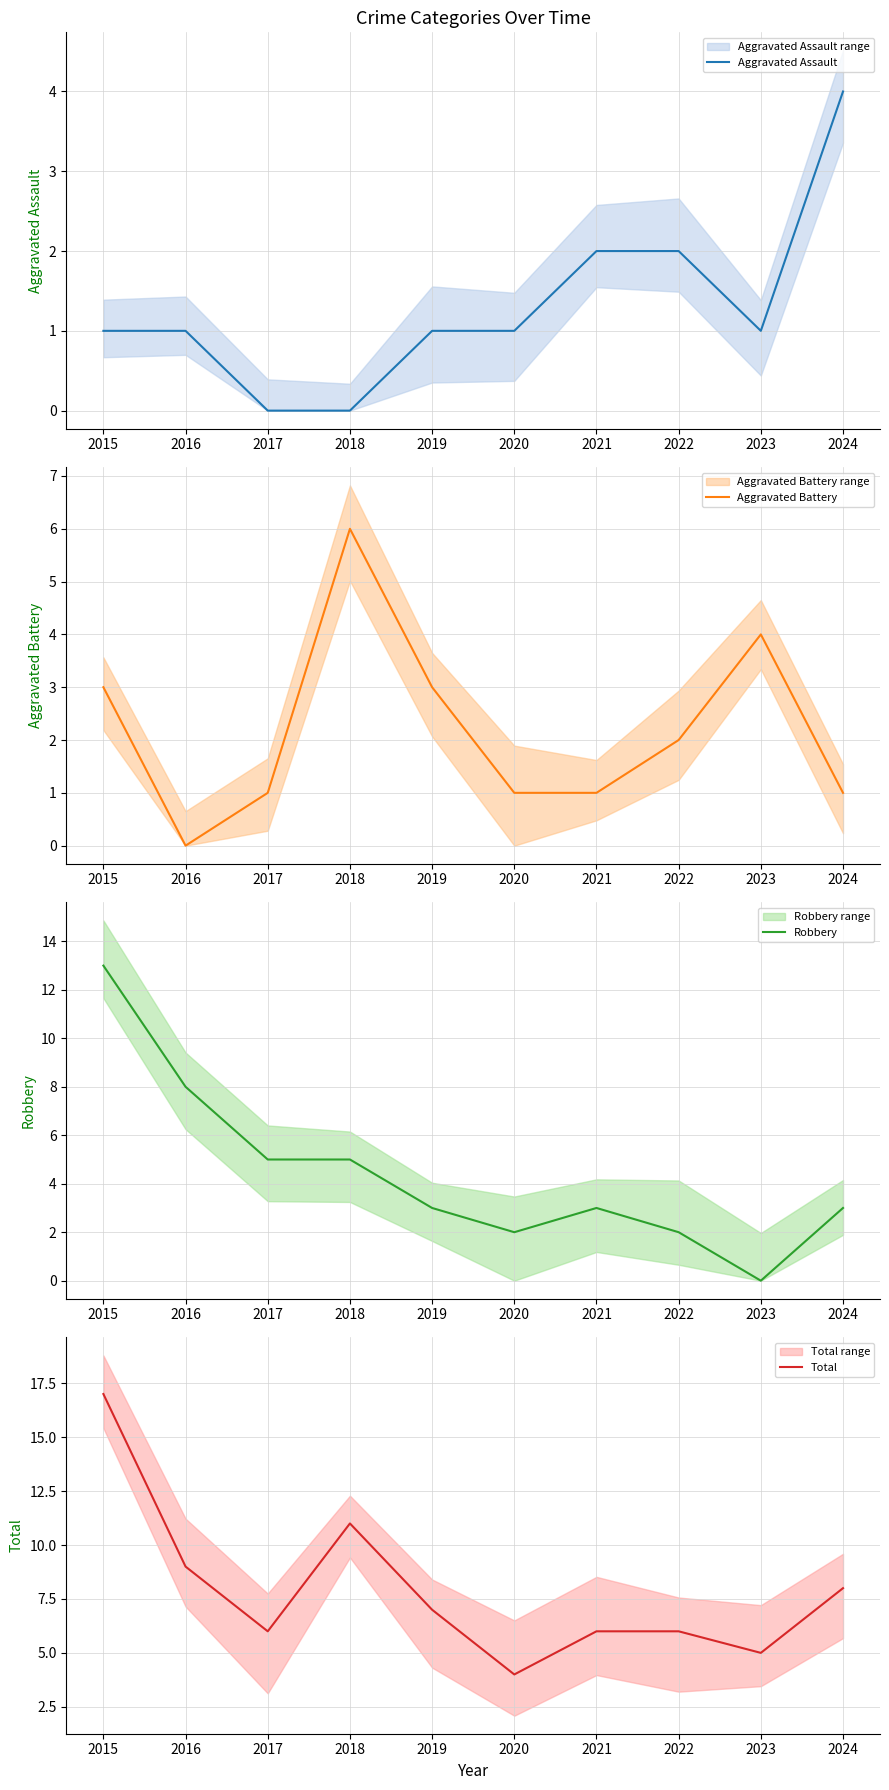

How many data points in Aggravated Assault are less than 1?

2